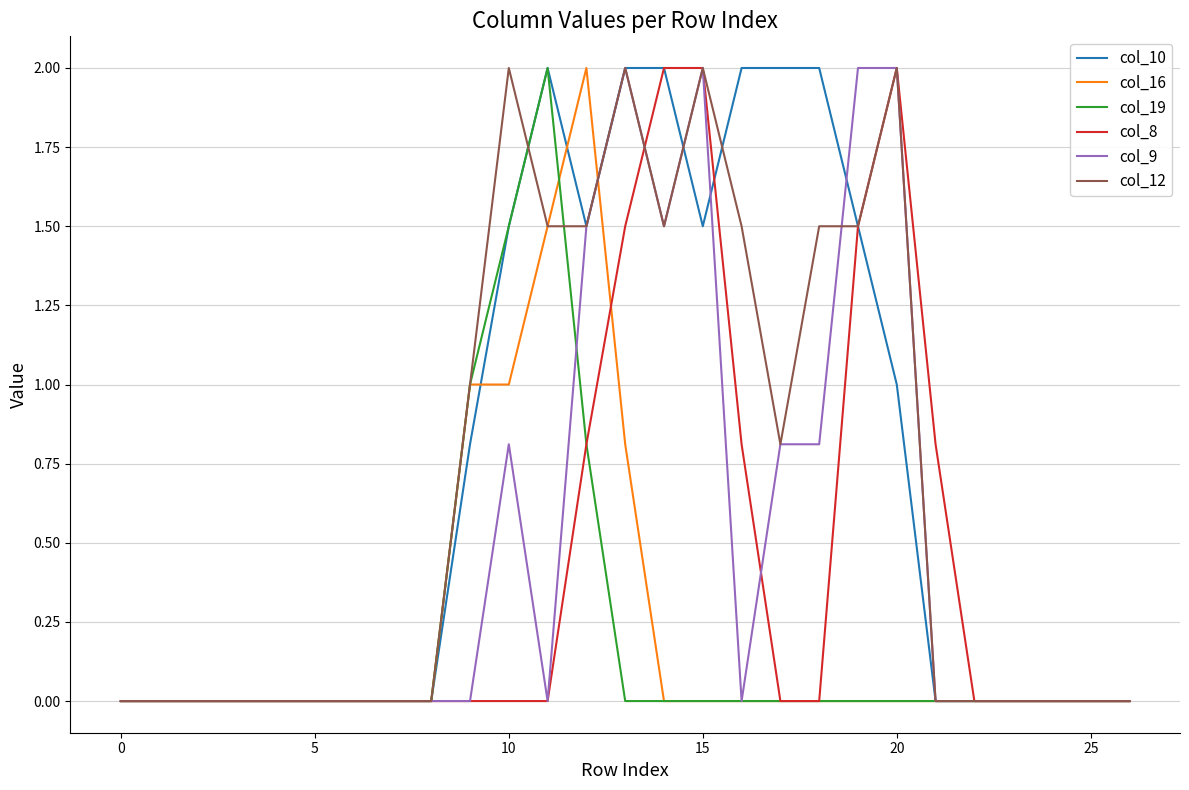

What is the maximum value for col_19?

2.0